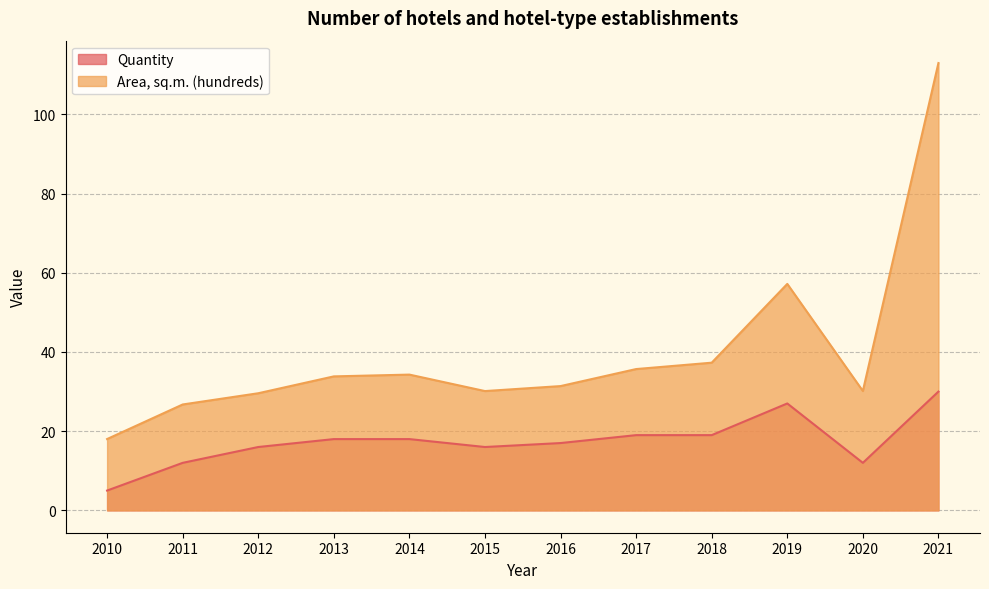

Reading left to right, transcribe all the data shown in this chart.

Quantity: 2010=5.0	2011=12.0	2012=16.0	2013=18.0	2014=18.0	2015=16.0	2016=17.0	2017=19.0	2018=19.0	2019=27.0	2020=12.0	2021=30.0
Area, sq.m. (hundreds): 2010=18.0	2011=26.7	2012=29.6	2013=33.8	2014=34.3	2015=30.1	2016=31.4	2017=35.7	2018=37.3	2019=57.2	2020=30.1	2021=113.0